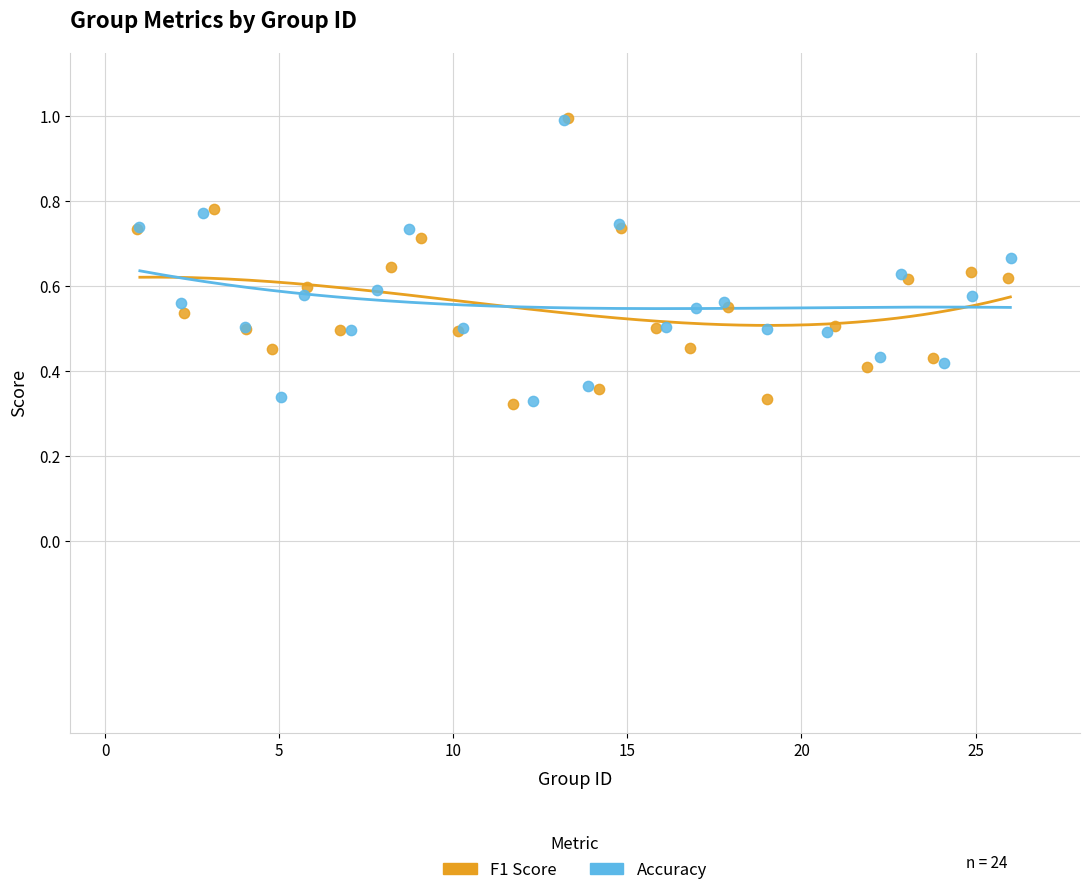

What are all the series names shown in the legend?

F1 Score, Accuracy